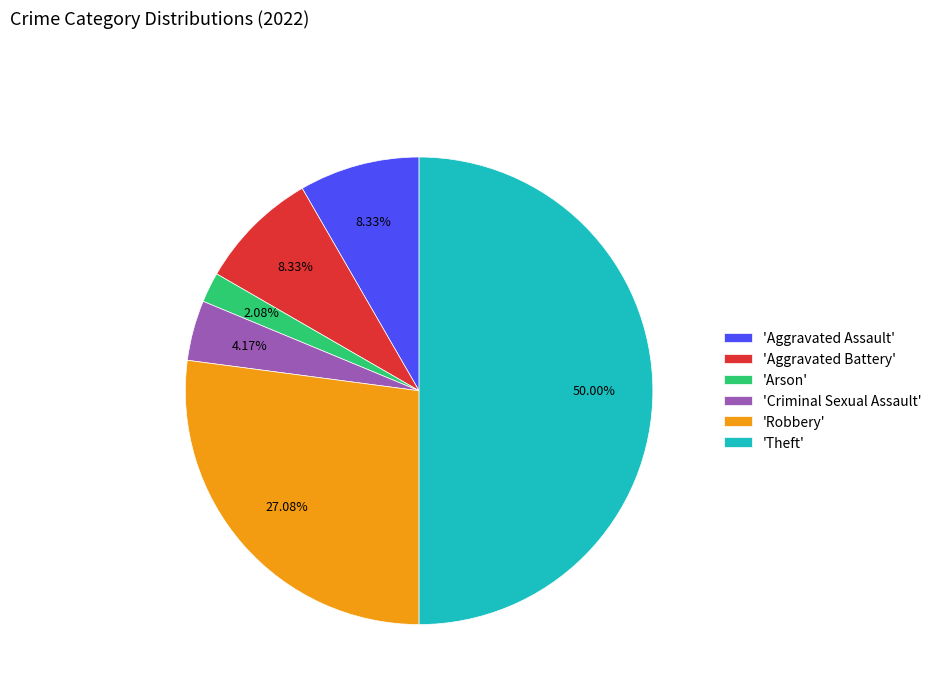

Does 'Aggravated Battery' account for over 50% of the chart?

No